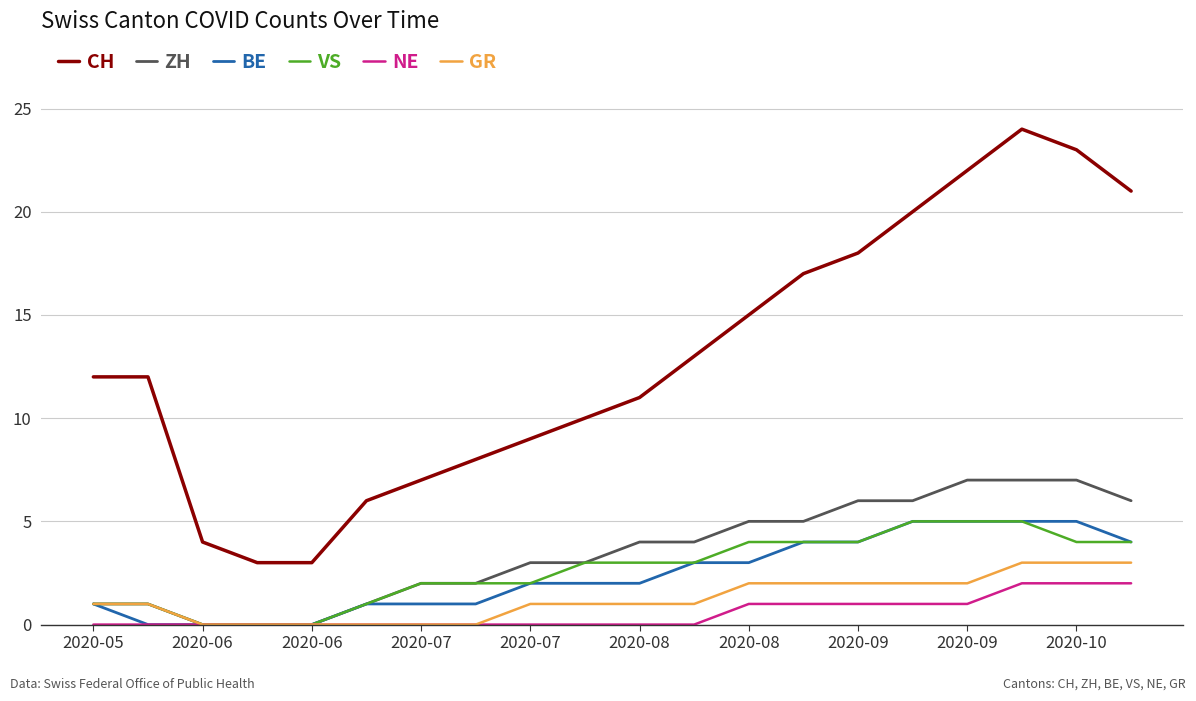

What is the maximum value shown in the chart?

24